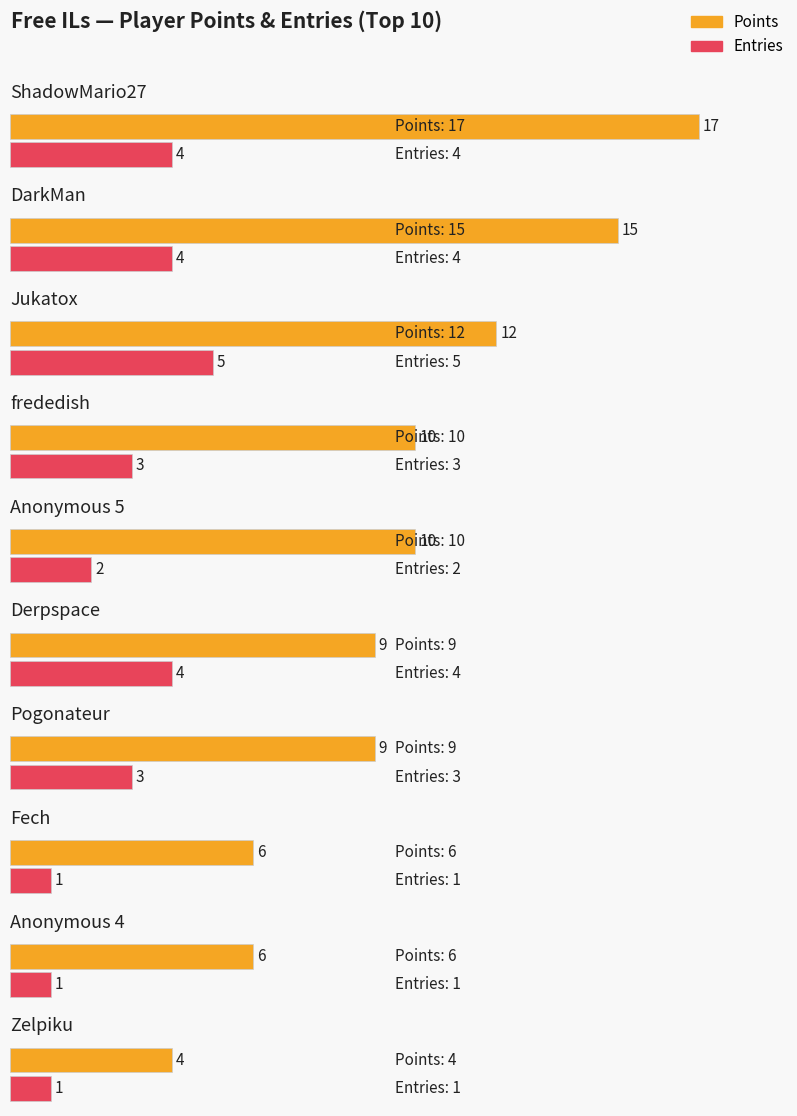

Which series has the largest total across all categories?

Points